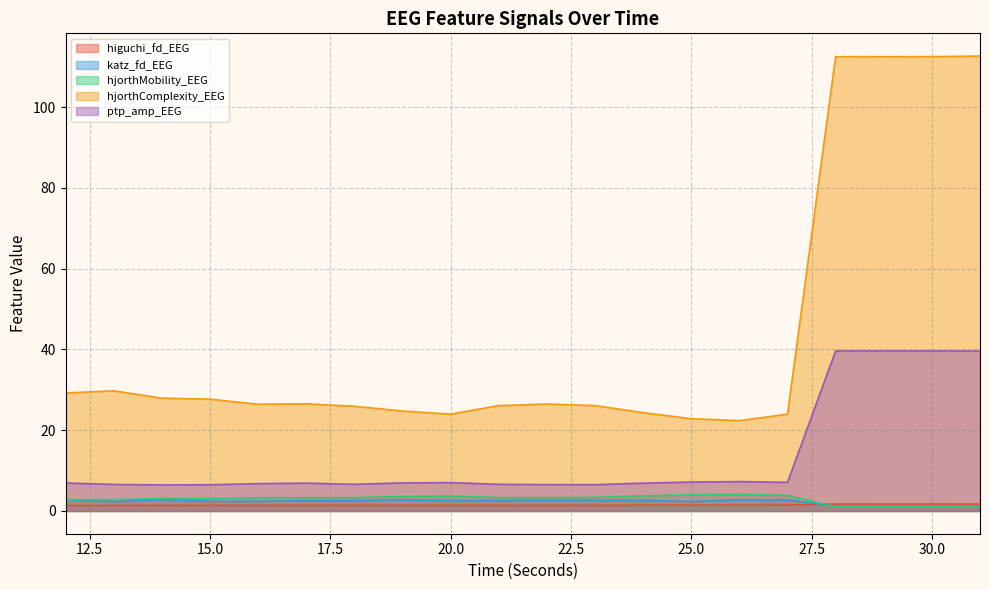

At which category is the sum across all series the highest?

31